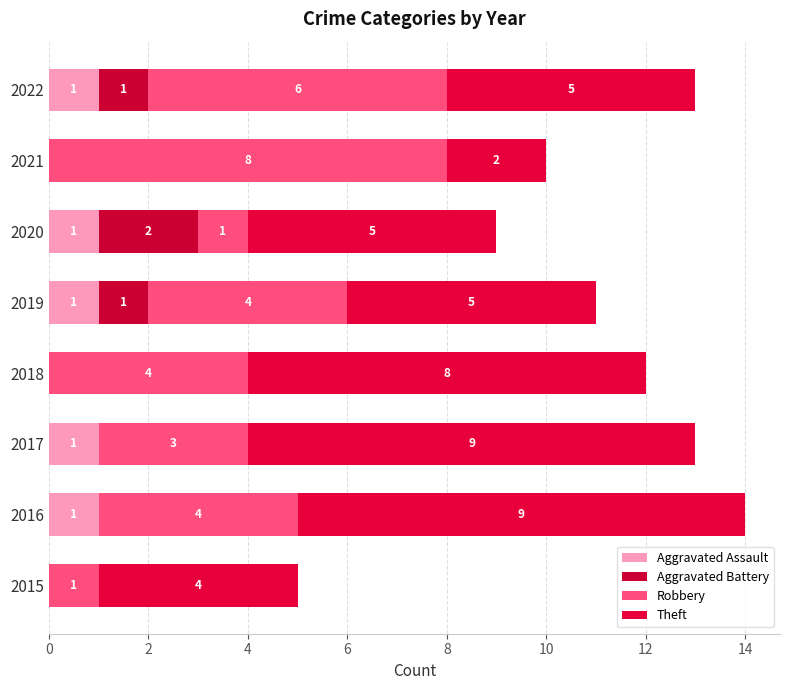

How many series are shown in this chart?

4